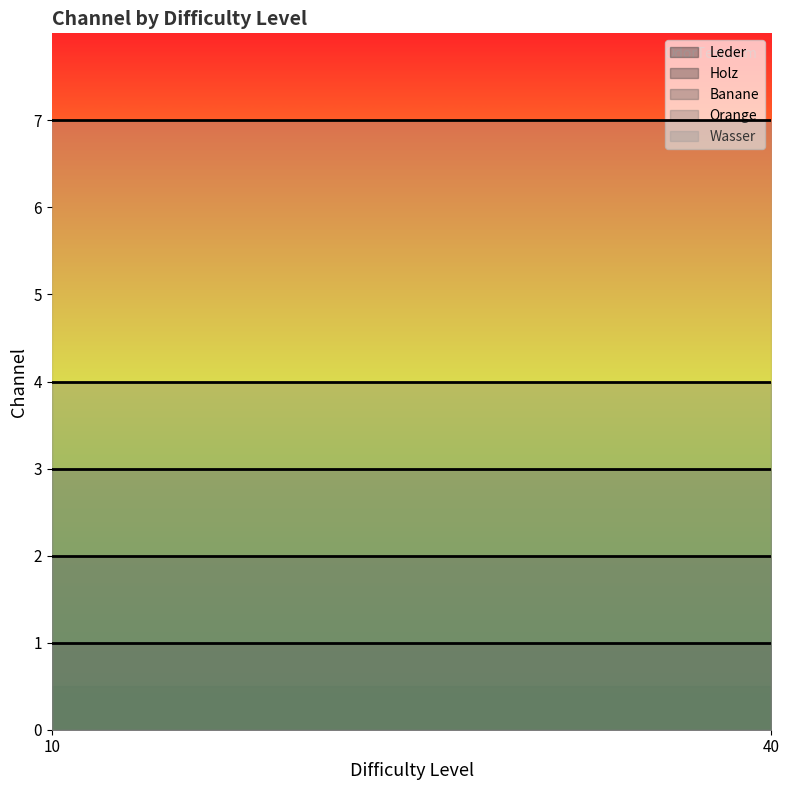

What is the value of the Orange point at the 2nd from the left?

4